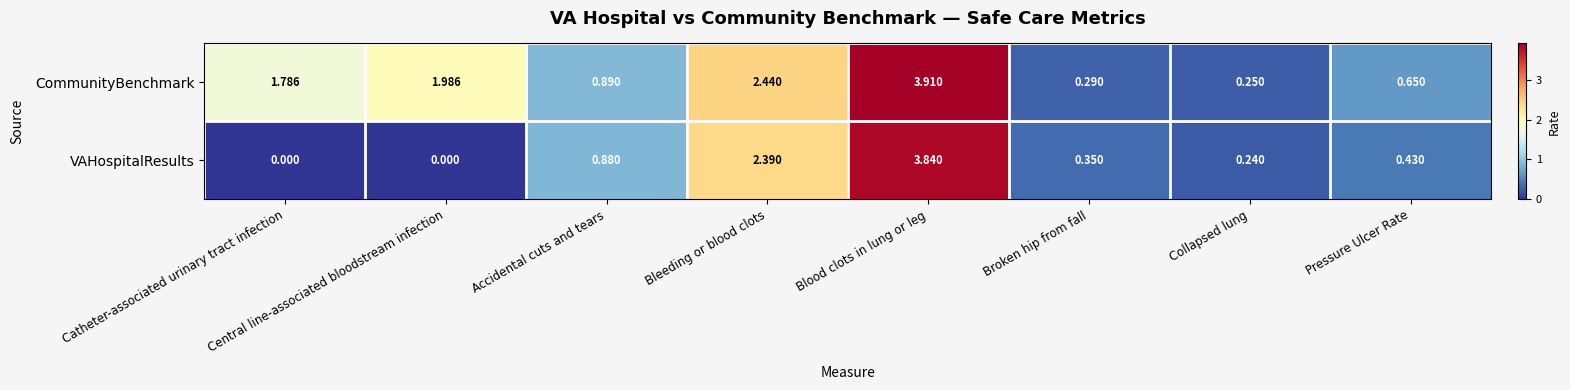

Between Central line-associated bloodstream infection and Collapsed lung, which series saw the biggest shift?

CommunityBenchmark